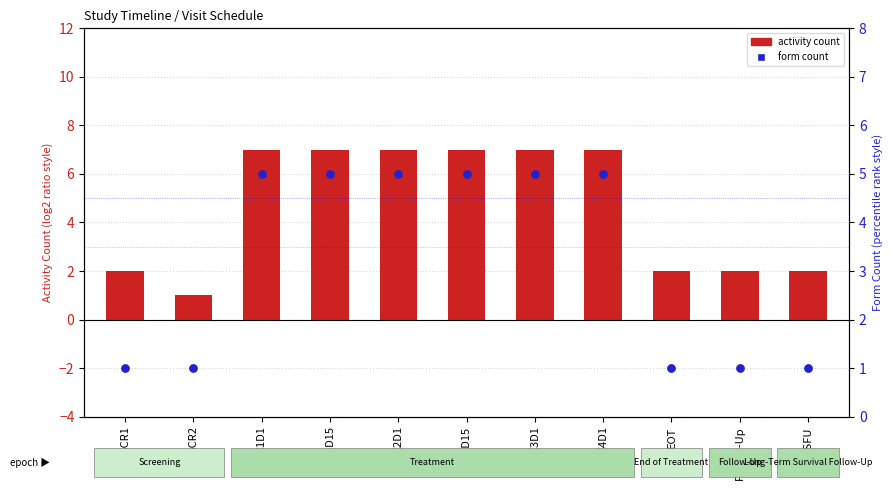

Which series contains the lowest Y value?

activity count